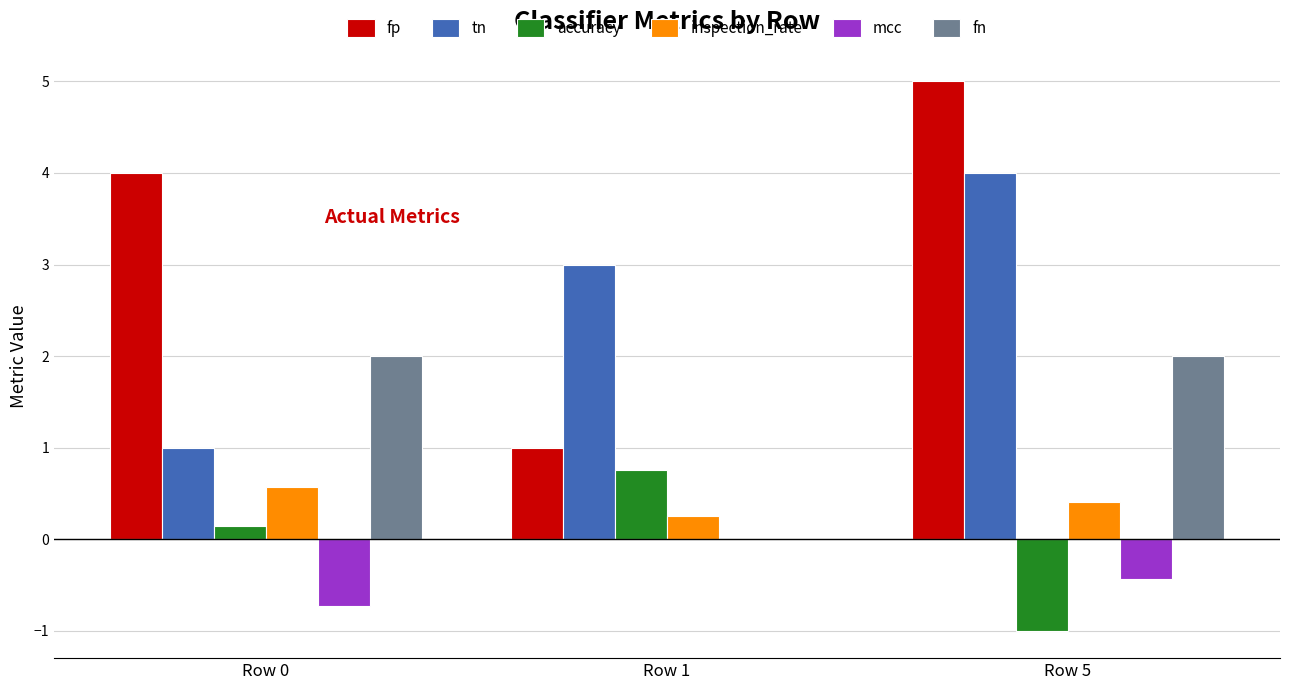

Between Row 0 and Row 5, which series saw the biggest shift?

tn